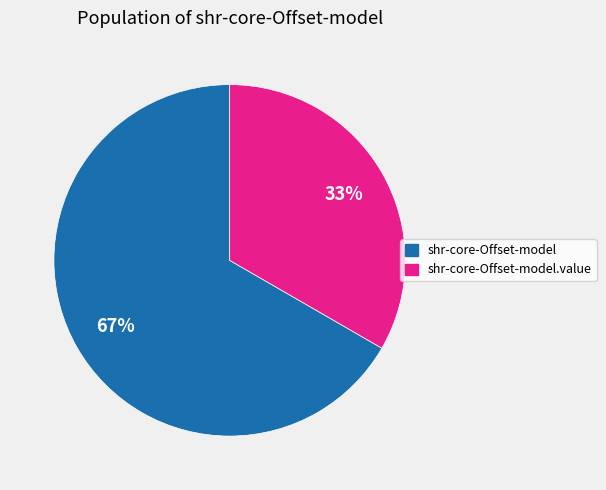

What is the majority slice?

shr-core-Offset-model